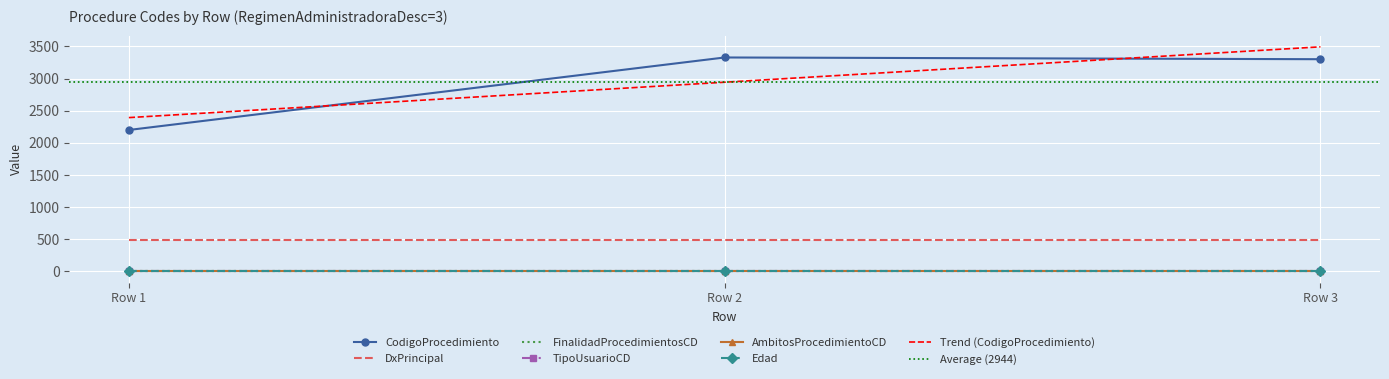

Read the DxPrincipal value at Row 1.

492.0